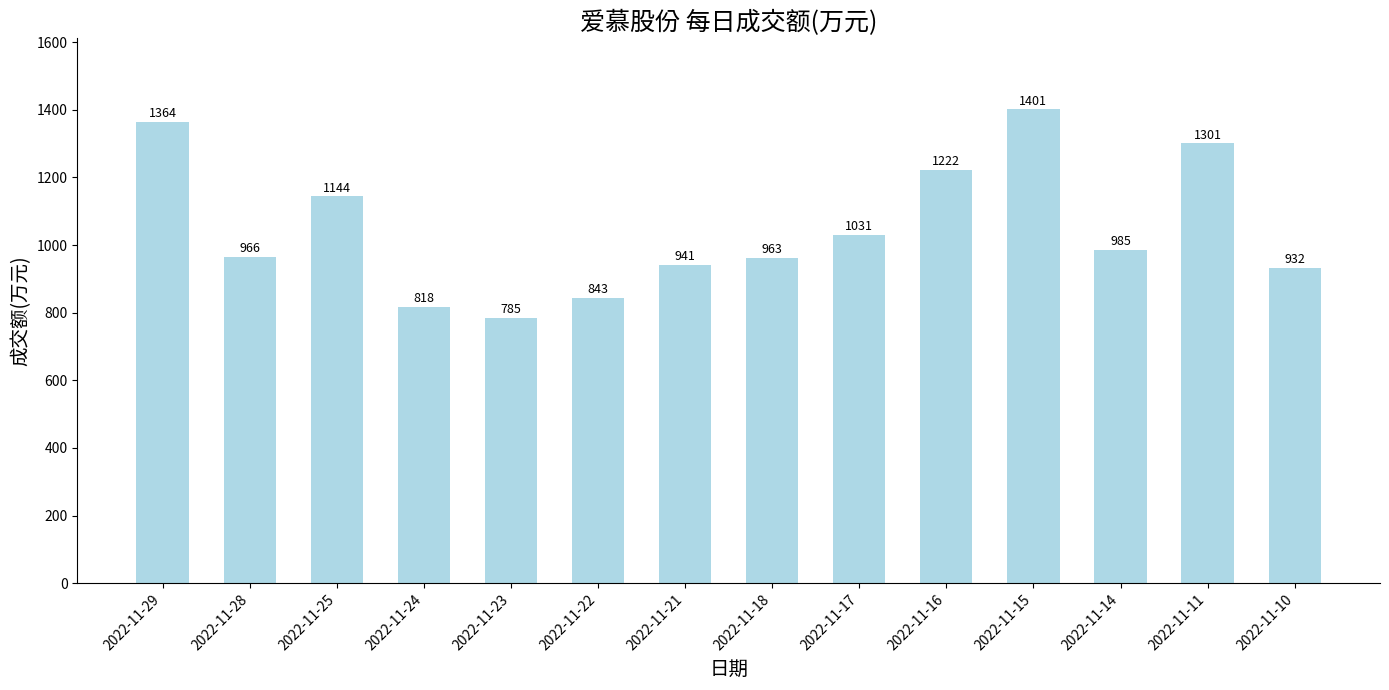

Approximately how many times larger is the value at 2022-11-16 compared to 2022-11-10?

1.3